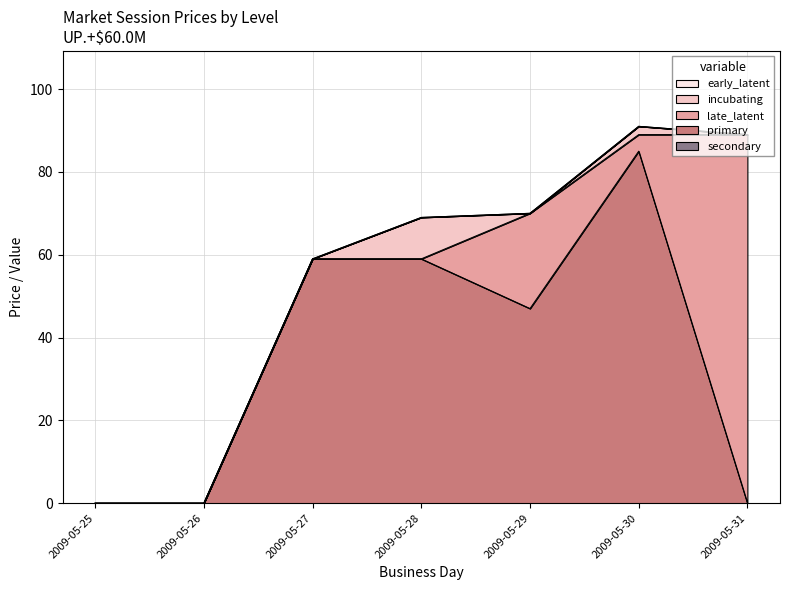

Is it true that early_latent equals 27 at 2009-05-31?

False